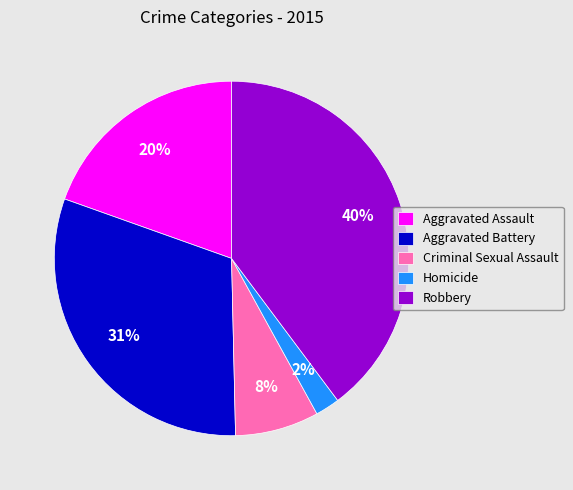

Does any single category account for the majority?

No